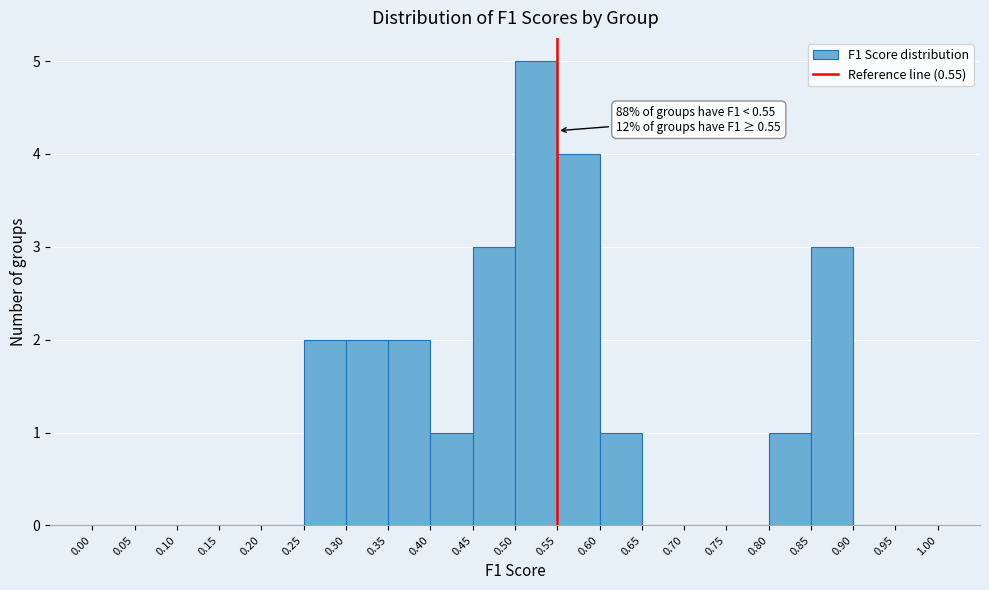

Over which range of the x-axis is the bar tallest?

0.50 to 0.55